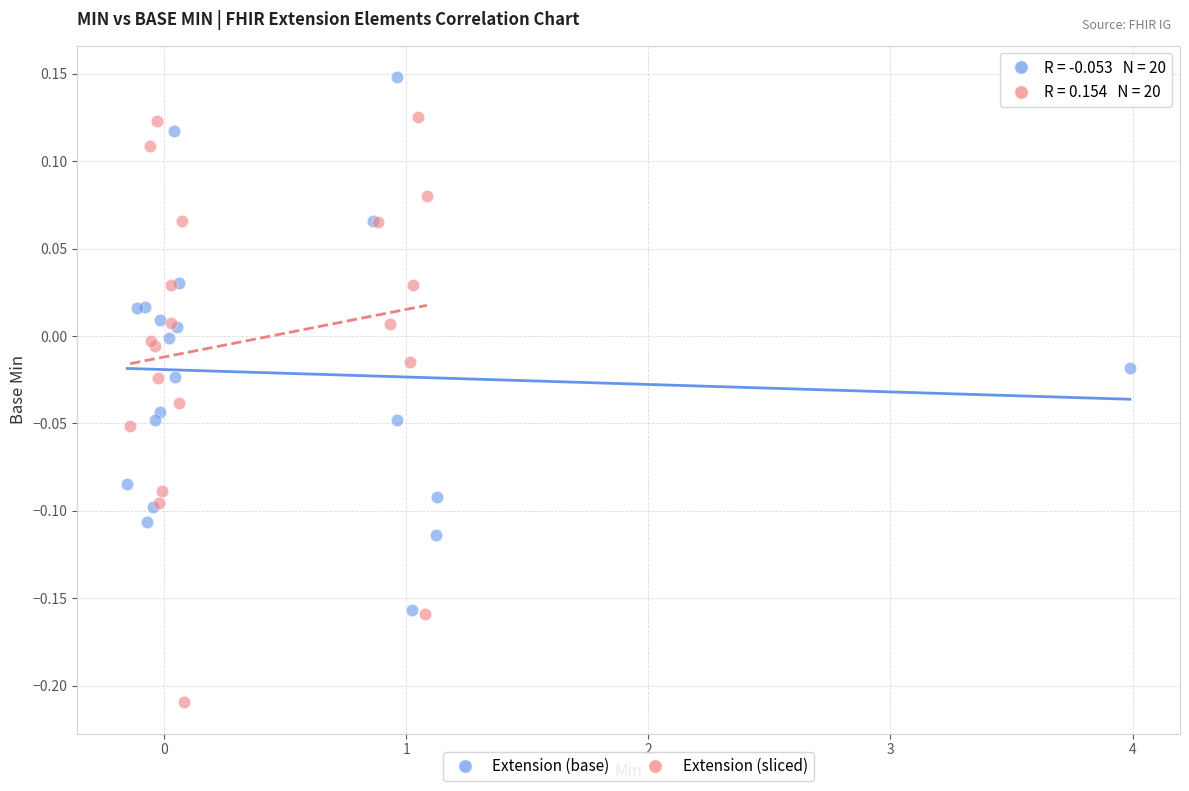

Which series has the largest Y range (max minus min)?

Extension (sliced)